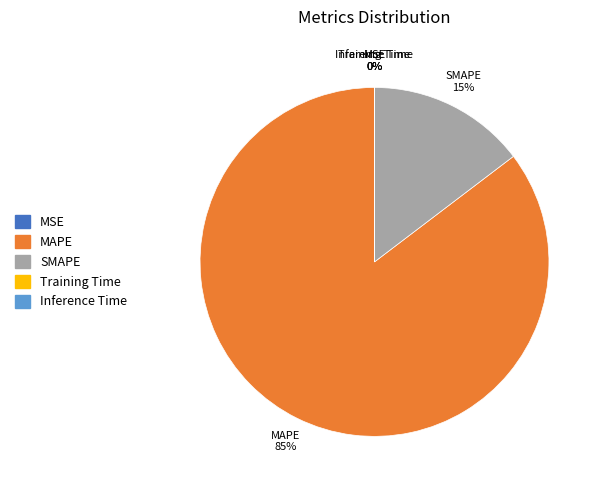

What percentage is the SMAPE slice, to the nearest percent?

15%